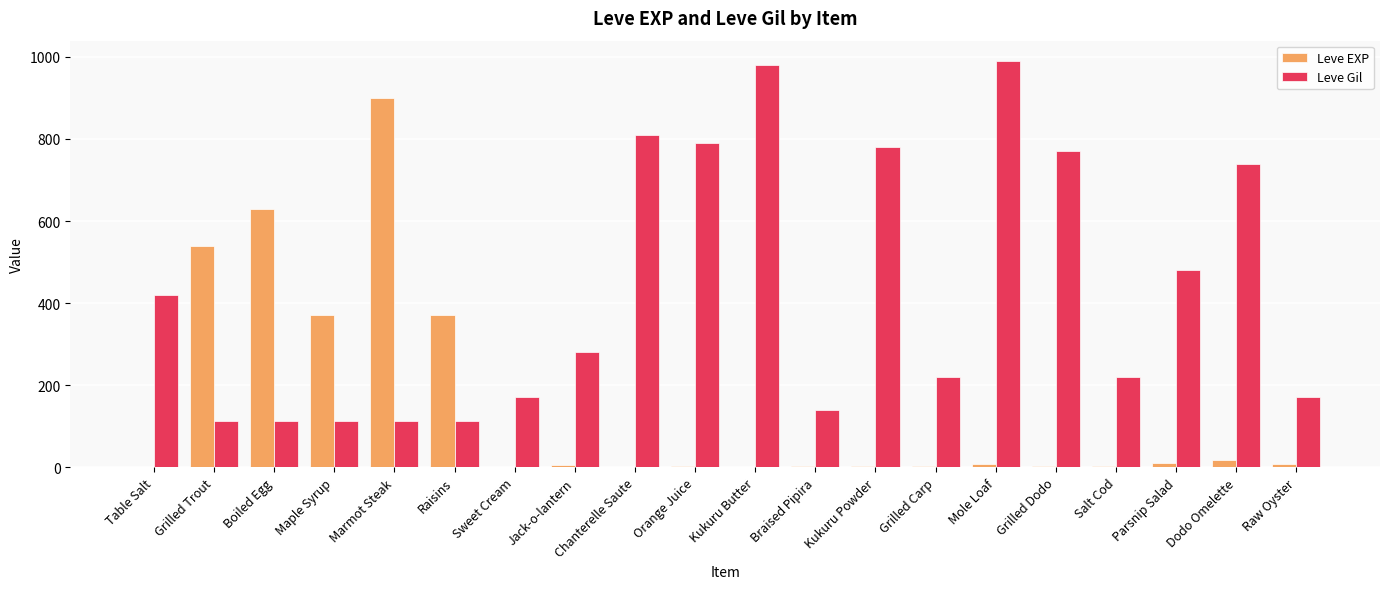

What is the highest value of the Leve Gil series?

990